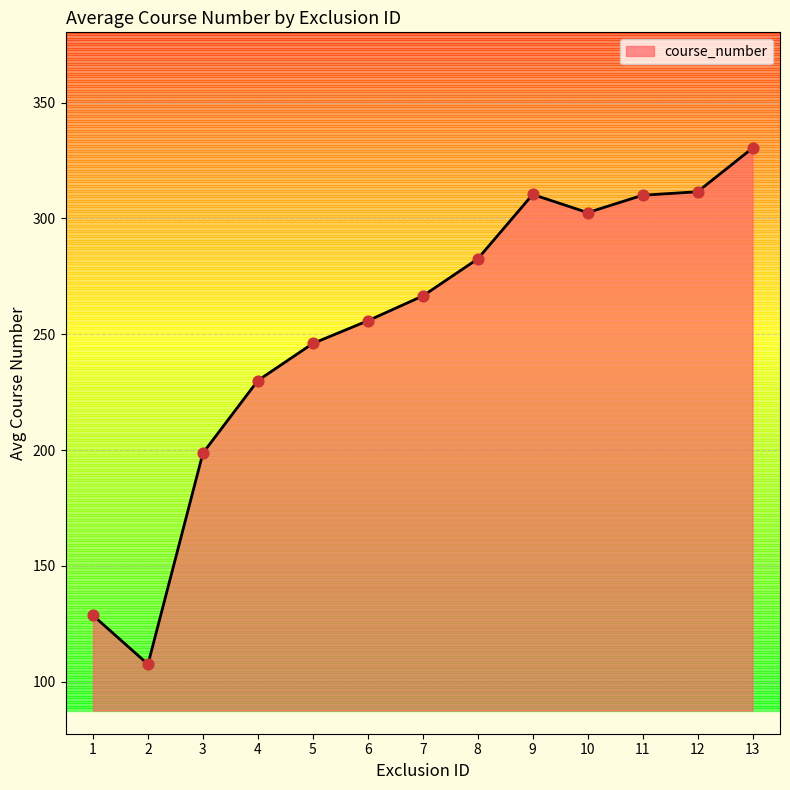

What is the change in value from 4 to 6?

+25.8